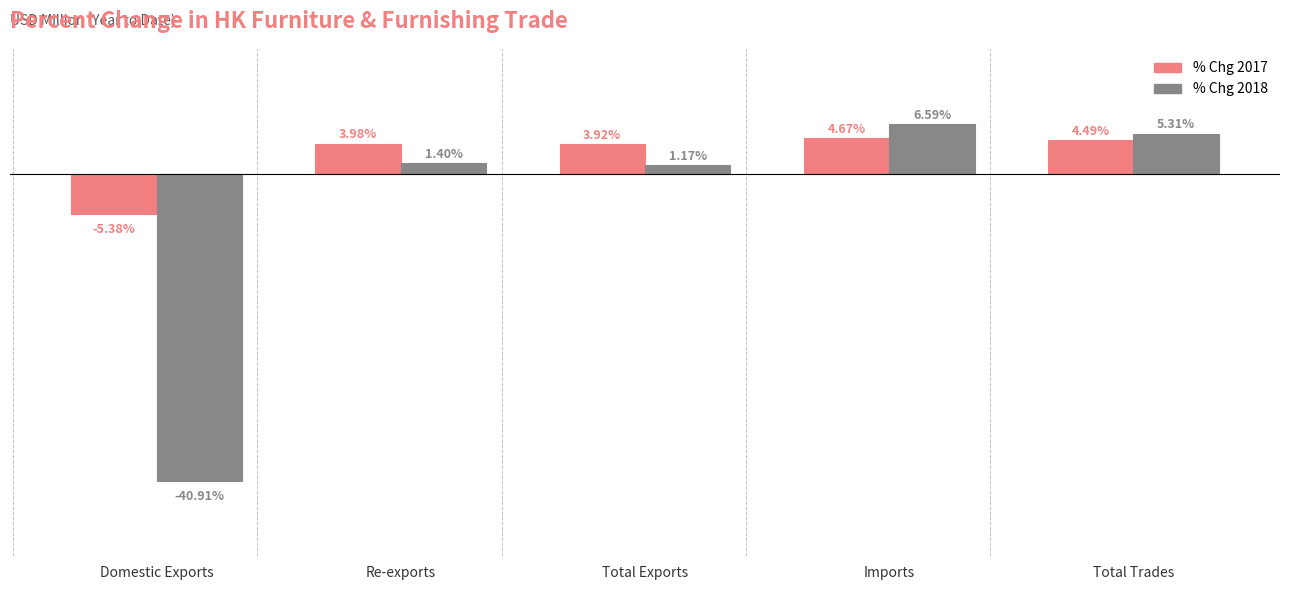

Between Re-exports and Total Trades, which series saw the biggest shift?

% Chg 2018